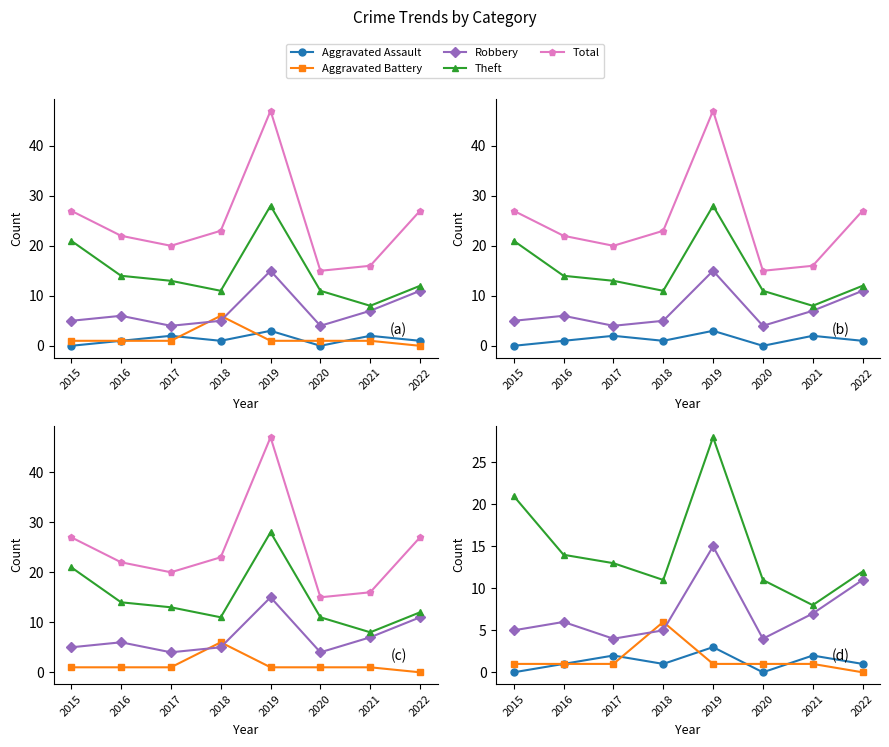

What is the value of the Aggravated Assault point at the 5th from the left?

3